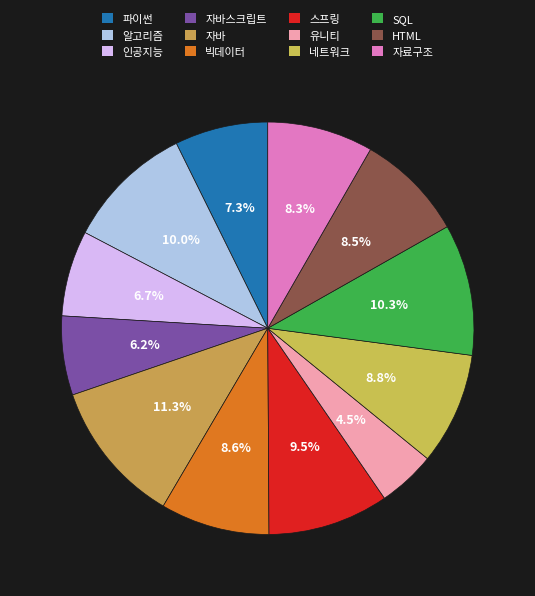

Rank the categories by value from lowest to highest.

유니티, 자바스크립트, 인공지능, 파이썬, 자료구조, HTML, 빅데이터, 네트워크, 스프링, 알고리즘, SQL, 자바